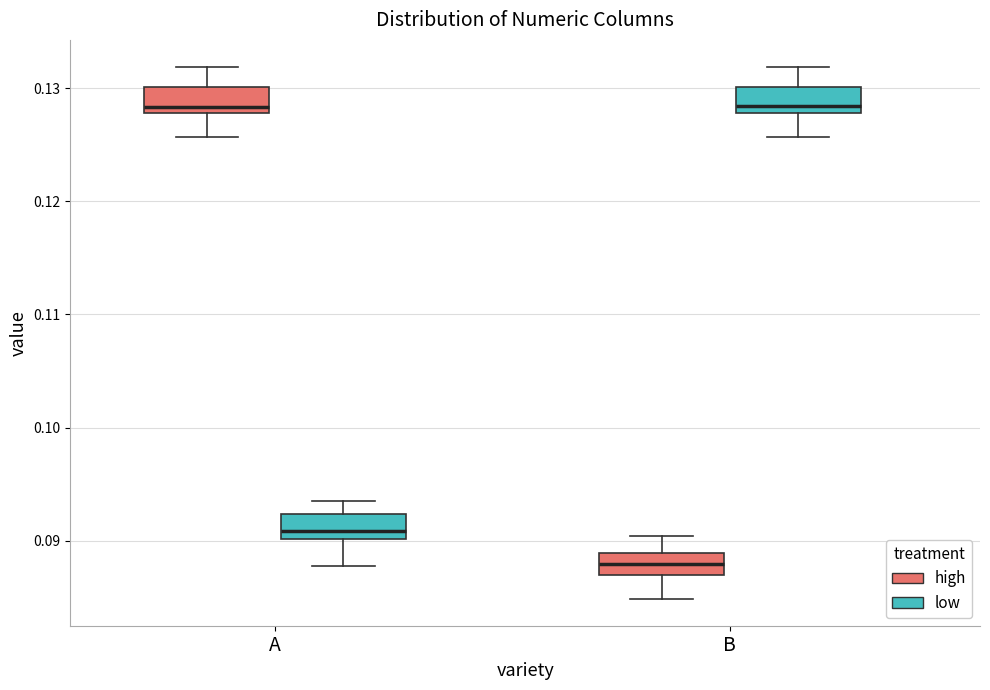

Reading left to right, read every box against the y-axis: the position of its median line, the range the box covers, and the ends of its whiskers. The values are not printed on the chart, so give them approximately, as read against the axis.

A (high): median 0.128 (just above the box's lower edge), box 0.128 to 0.130, whiskers 0.126 to 0.132
A (low): median 0.091, box 0.090 to 0.092, whiskers 0.088 to 0.093
B (high): median 0.088, box 0.087 to 0.089, whiskers 0.085 to 0.090
B (low): median 0.128 (just above the box's lower edge), box 0.128 to 0.130, whiskers 0.126 to 0.132